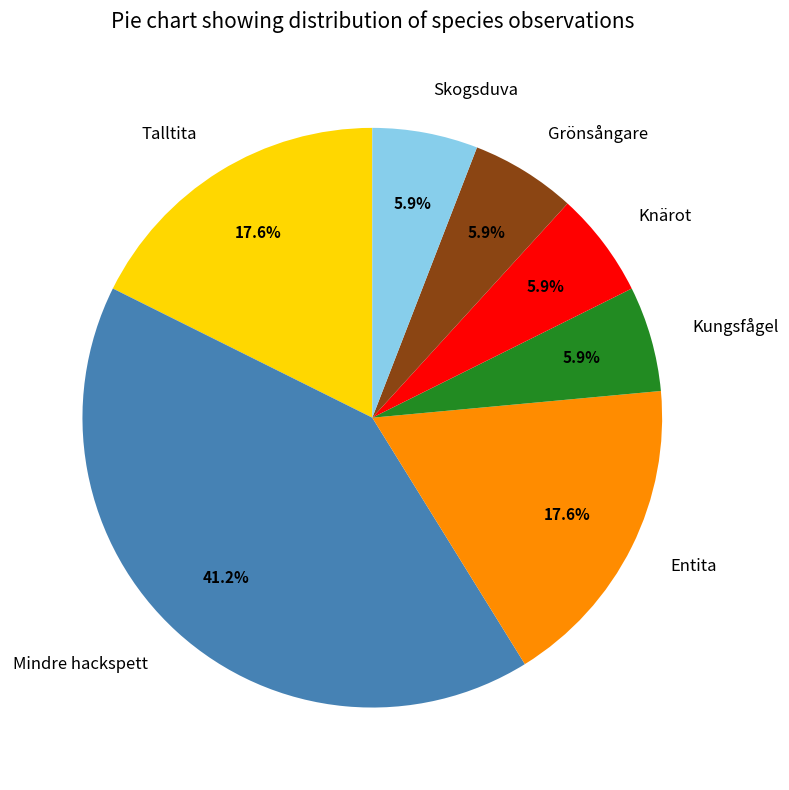

Between Skogsduva and Mindre hackspett, which is larger?

Mindre hackspett